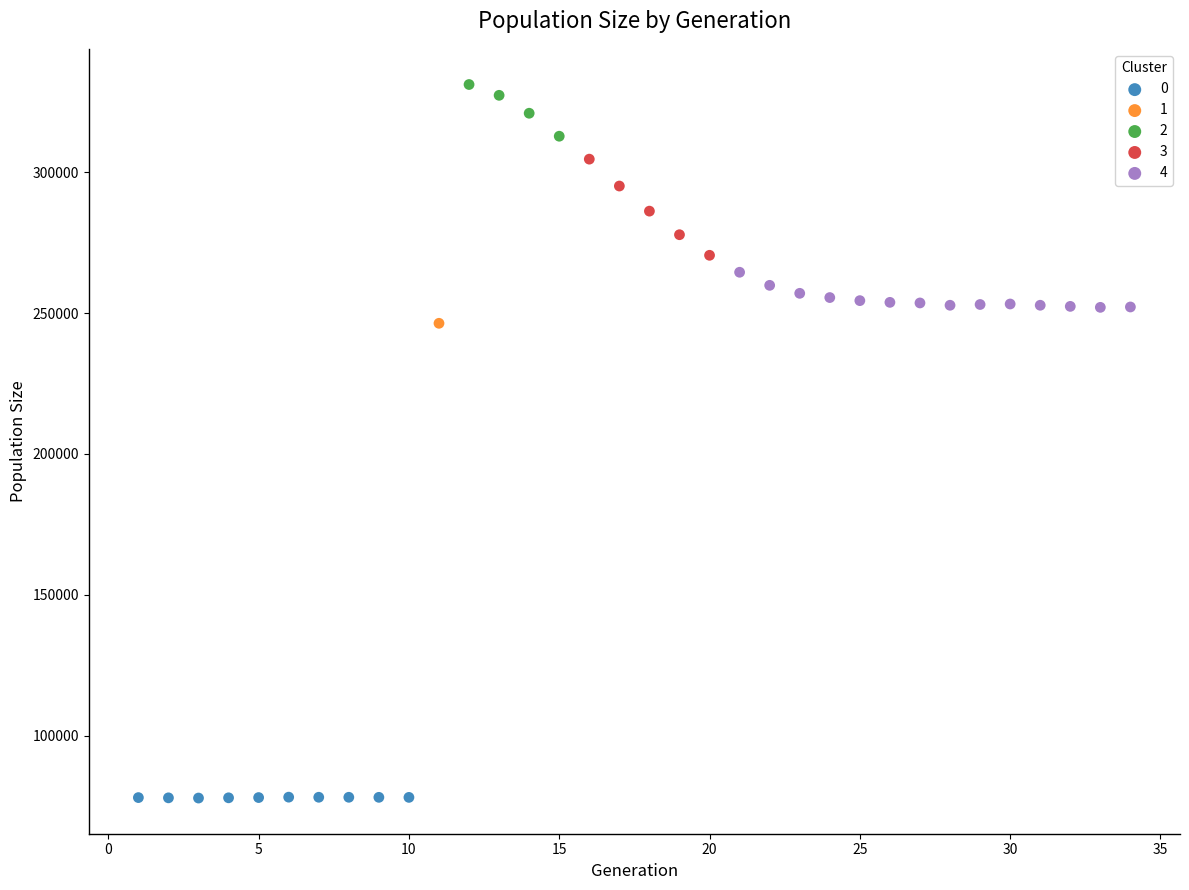

What are all the series names shown in the legend?

0, 1, 2, 3, 4